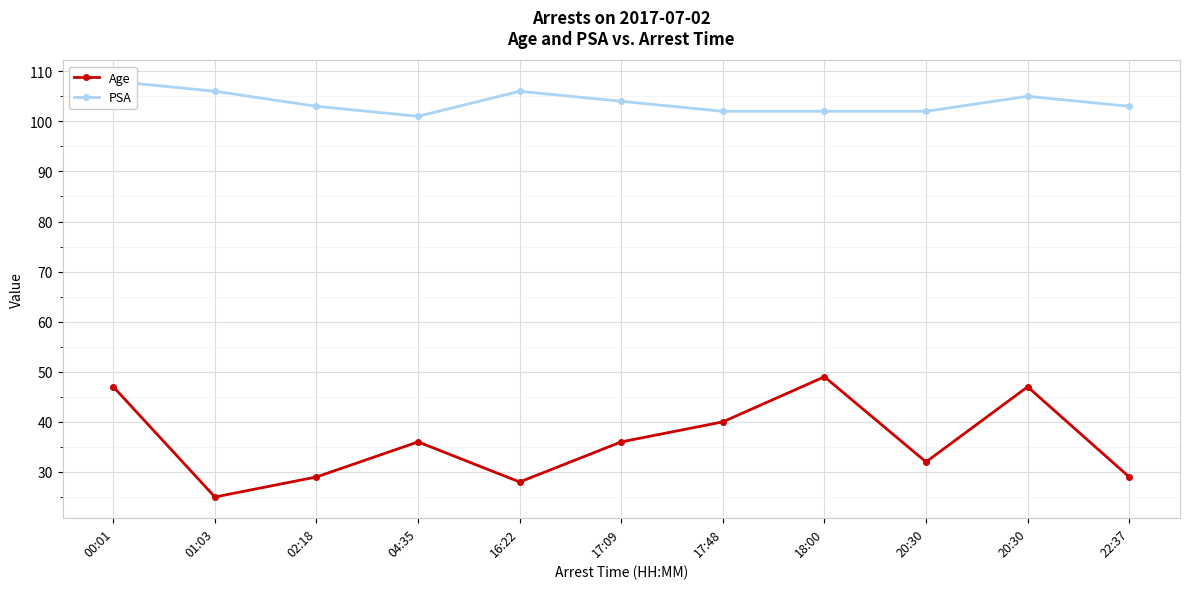

What is the total value across all series at 16:22?

134